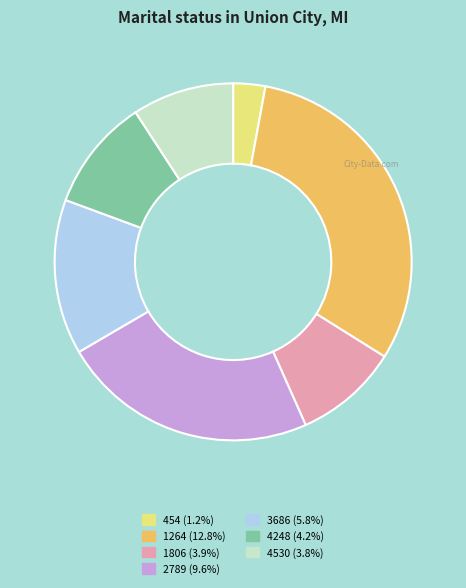

Is 4248 the majority of the pie?

No